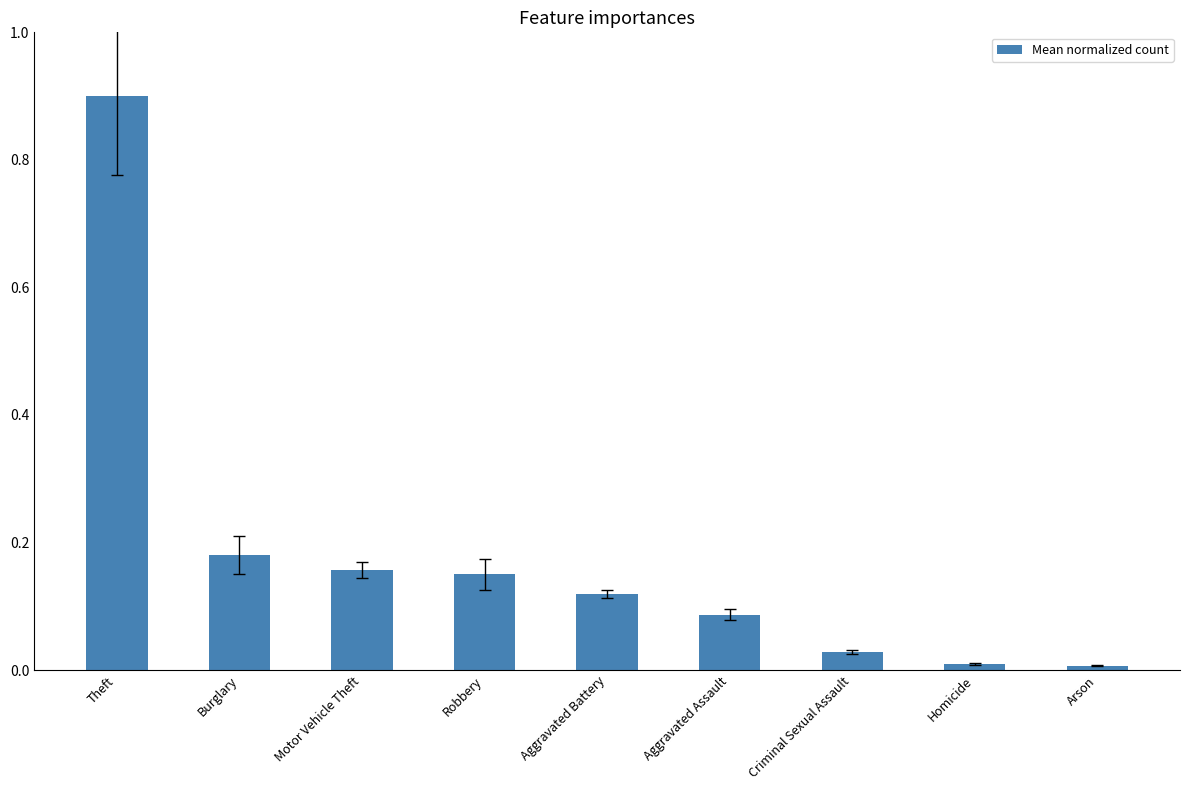

Does the chart contain any negative values?

No